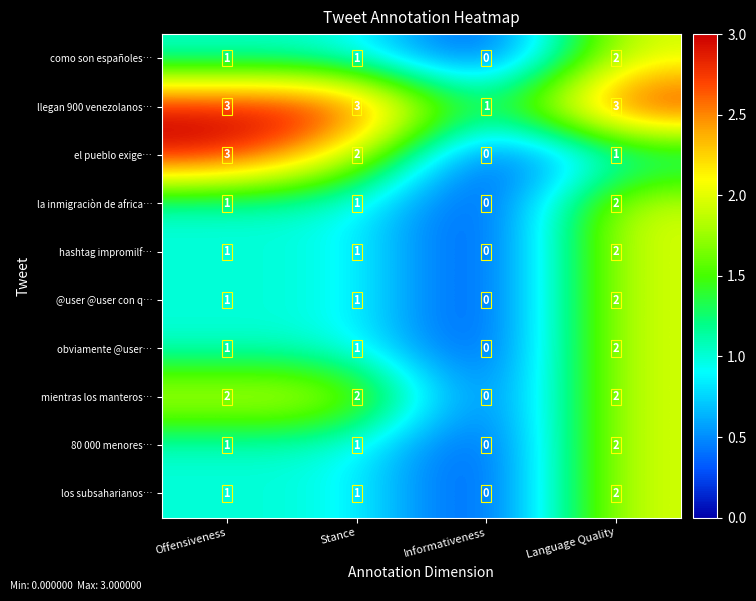

At how many categories does at least one series exceed 0?

4